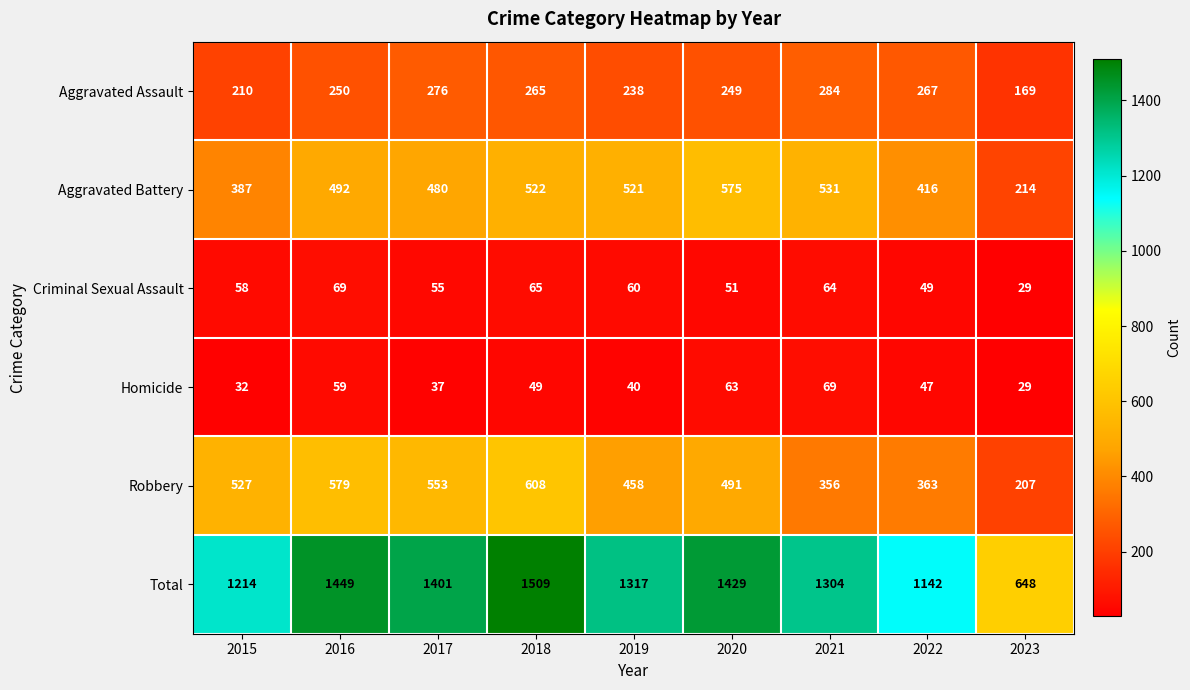

Which category has the highest value in the Robbery series?

2018